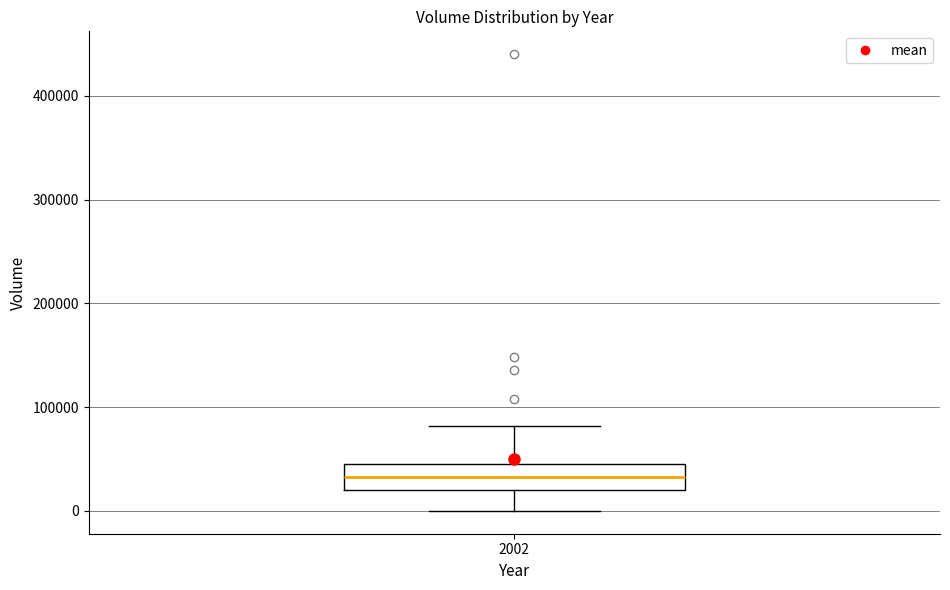

Read this box plot against the y-axis: the position of the median line, the range covered by the box, and the ends of both whiskers. The values are not printed on the chart, so give them approximately, as read against the axis.

median 30000, box 20000 to 50000, whiskers 0 to 80000